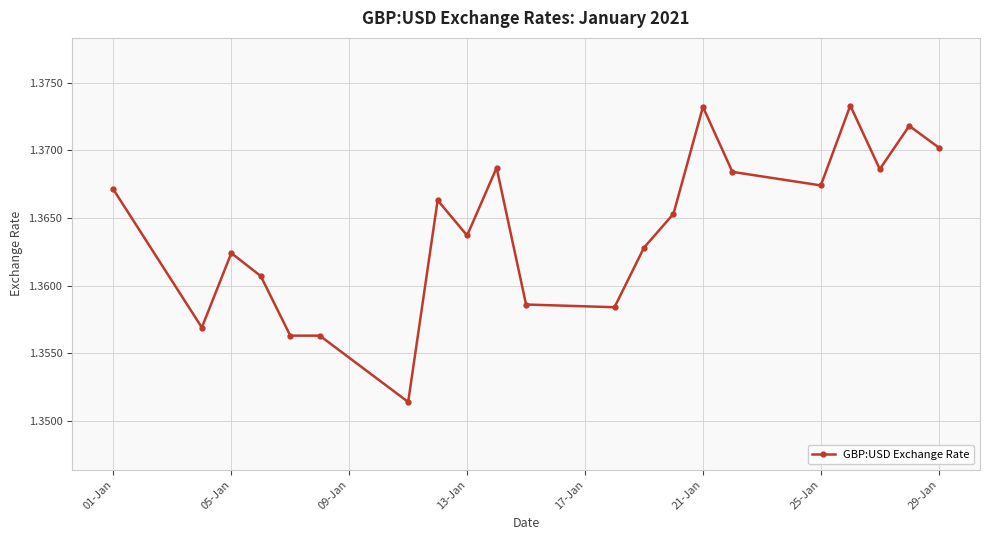

How many values are between 1 and 2?

21